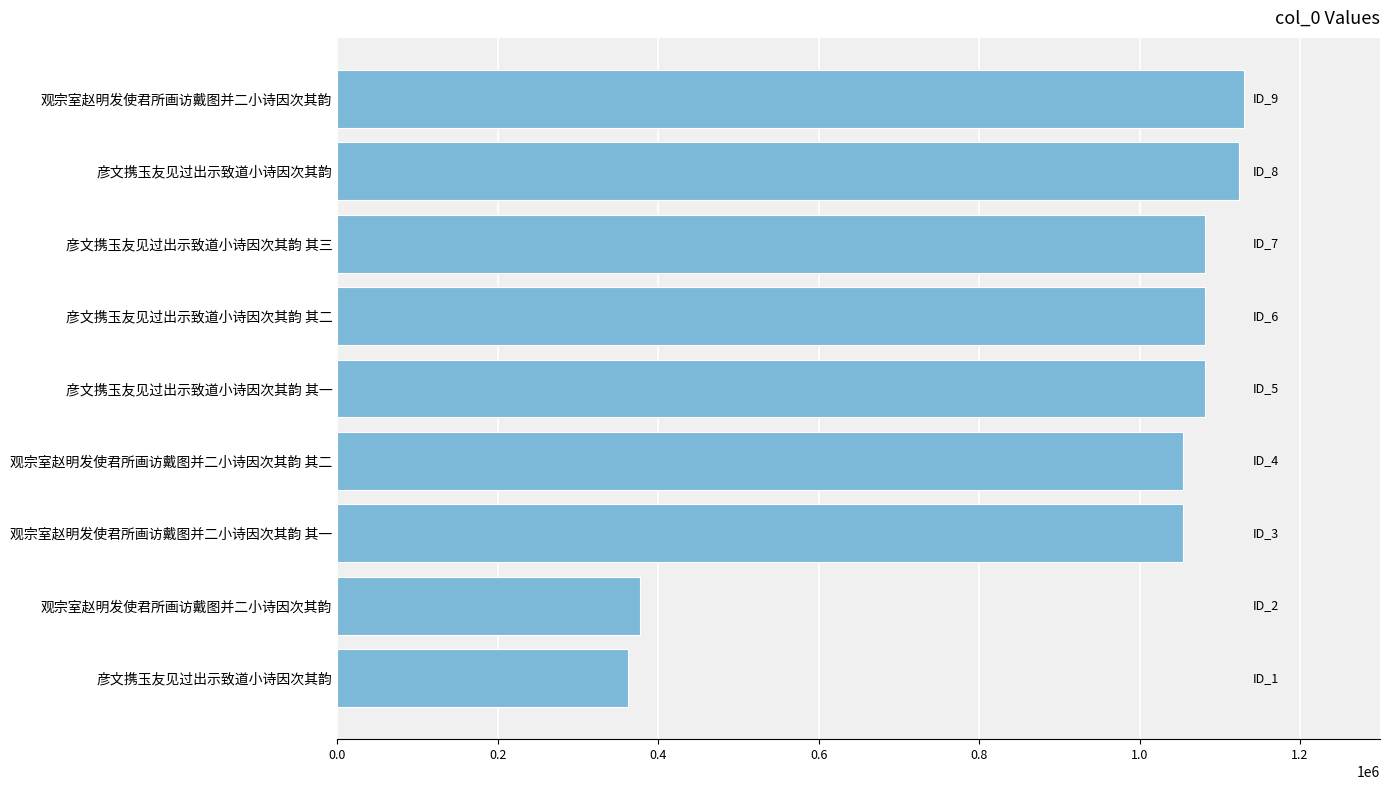

Are the bars horizontal?

Yes